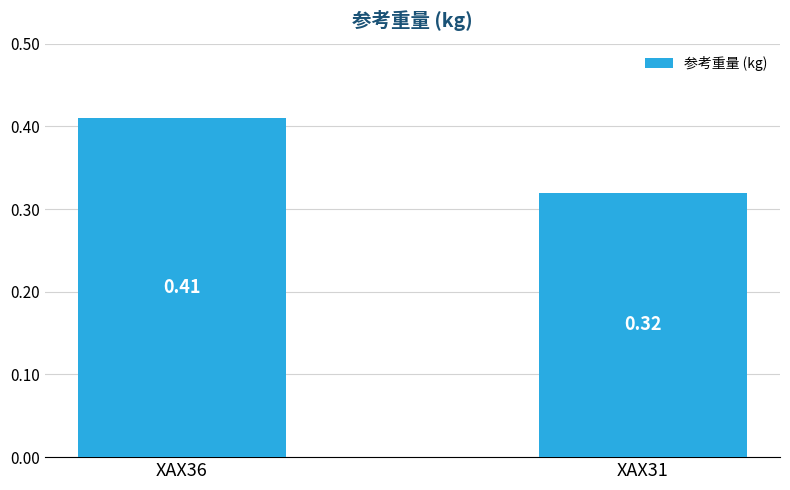

List the labels in order of value, smallest first.

XAX31, XAX36